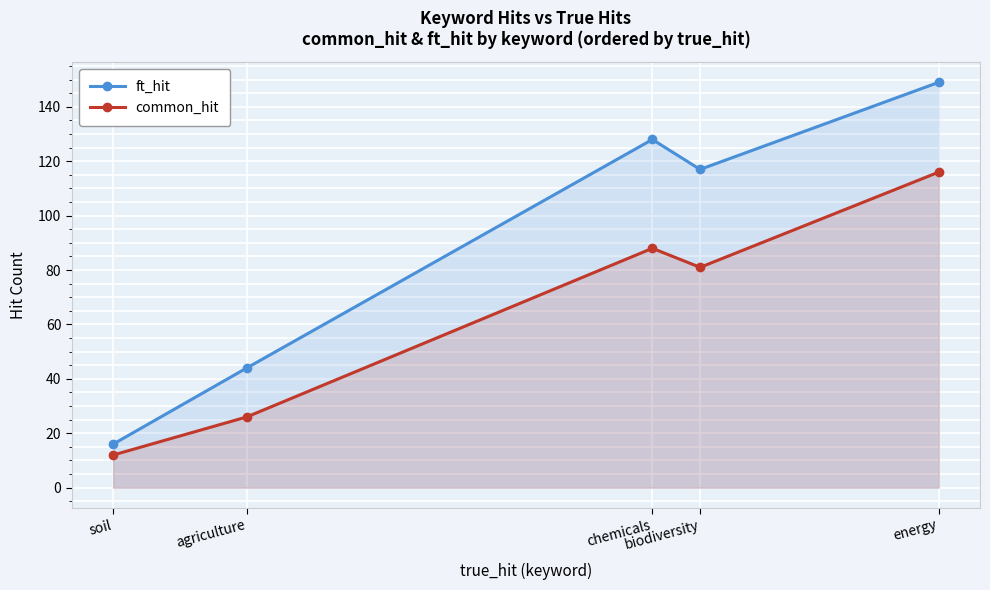

Rank the series at biodiversity from lowest to highest value.

common_hit, ft_hit